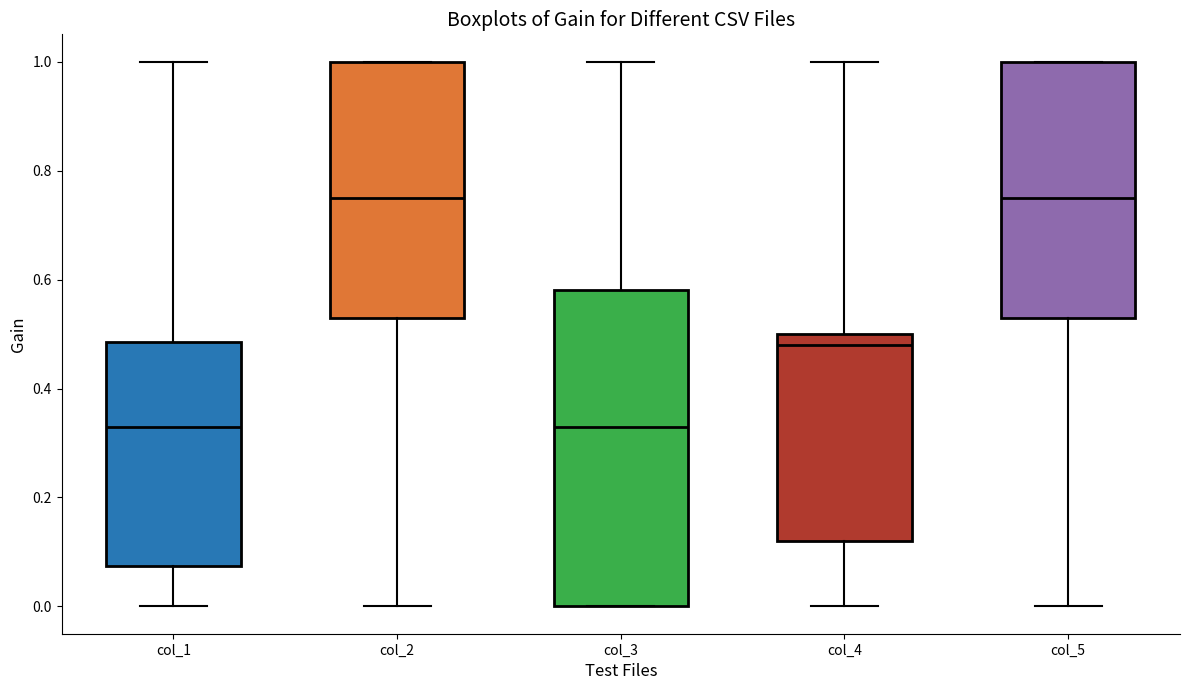

Which box is the tallest, from its lower edge to its upper edge?

col_3